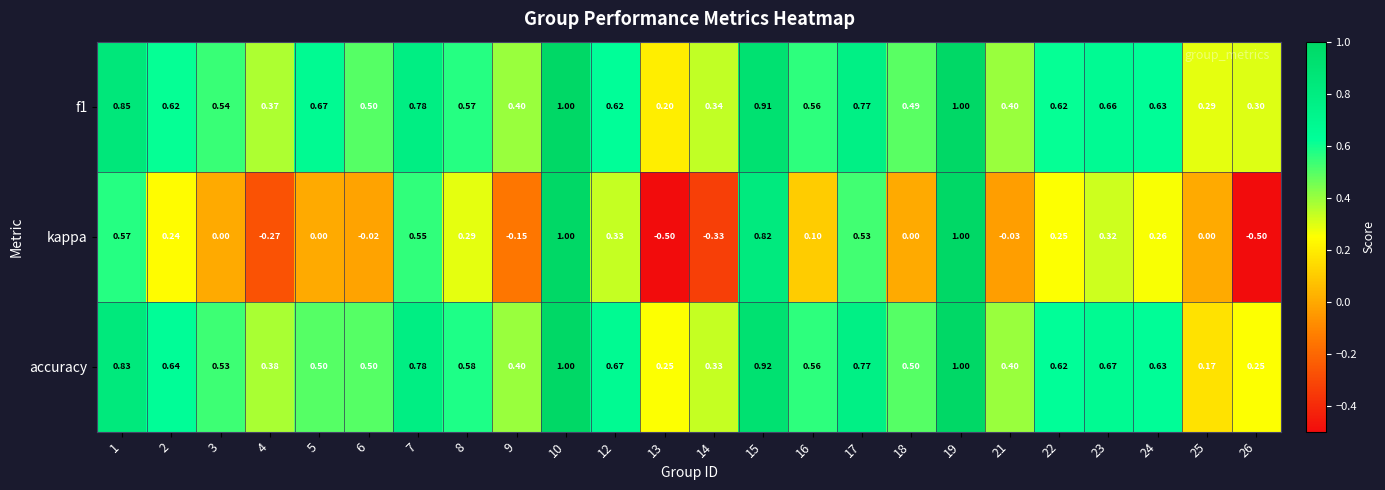

Between 1 and 4, which series saw the biggest shift?

kappa